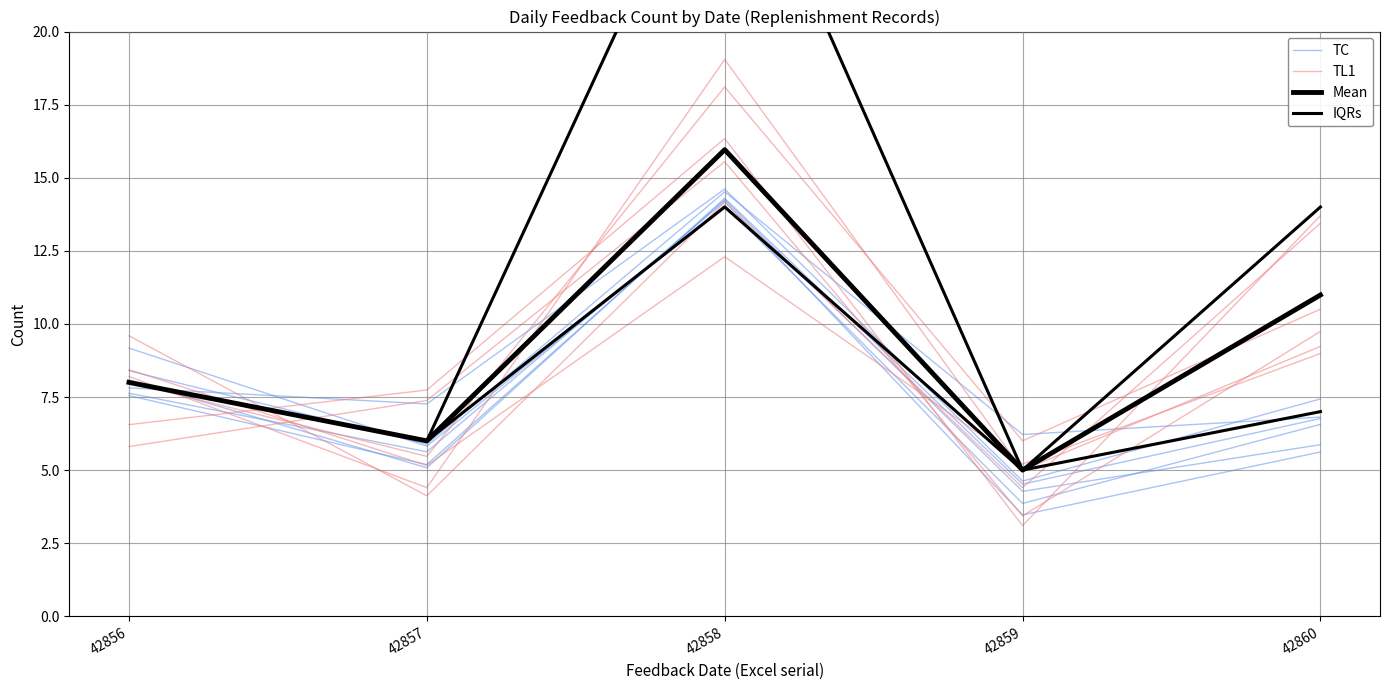

List the series in order of their peak value, lowest first.

IQRs, TC, Mean, TL1